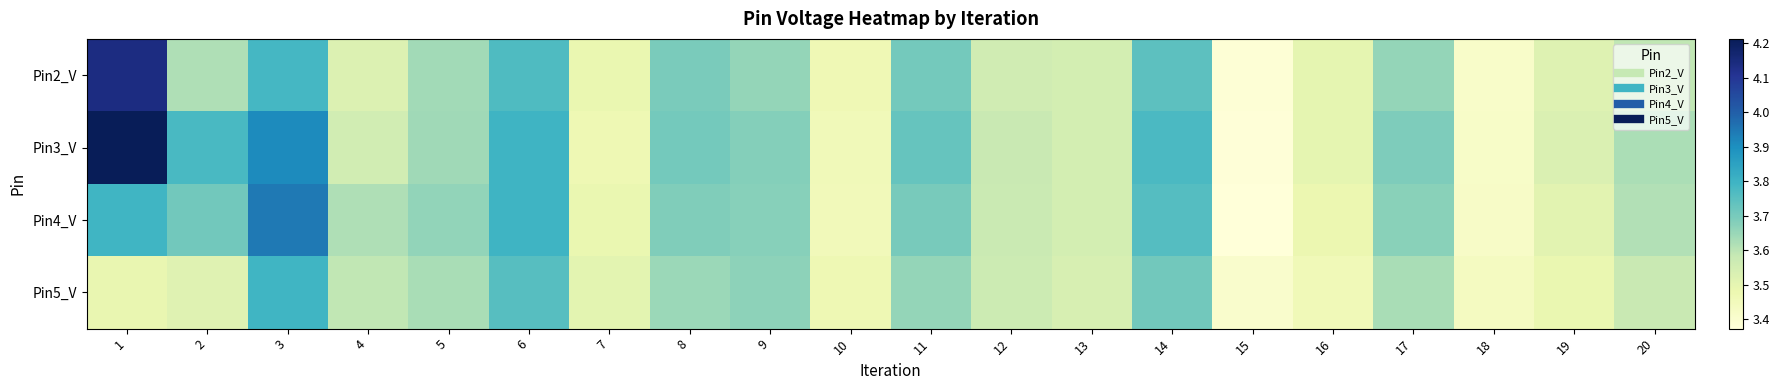

Which category has the lowest value across all series?

15